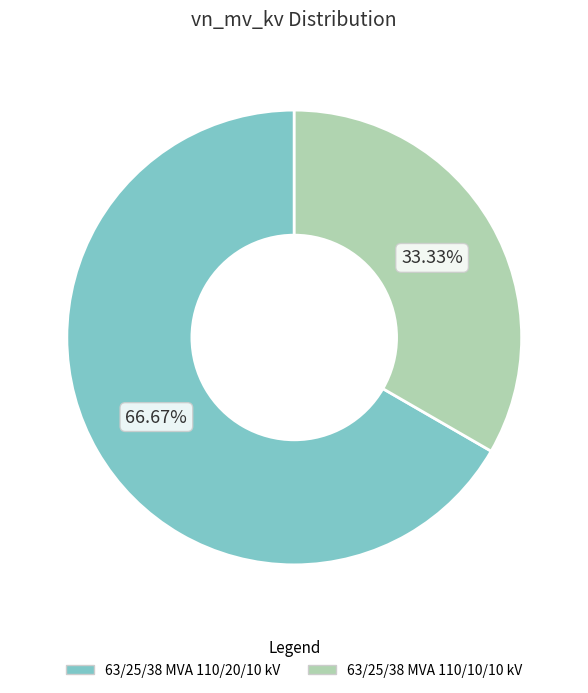

Rank the categories by value from lowest to highest.

63/25/38 MVA 110/10/10 kV, 63/25/38 MVA 110/20/10 kV